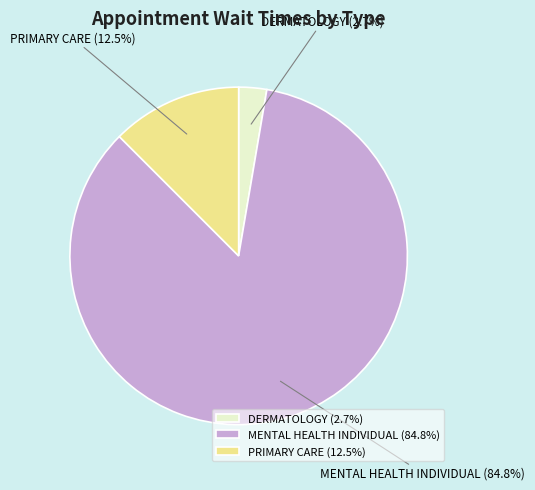

Which slice is the smallest?

DERMATOLOGY